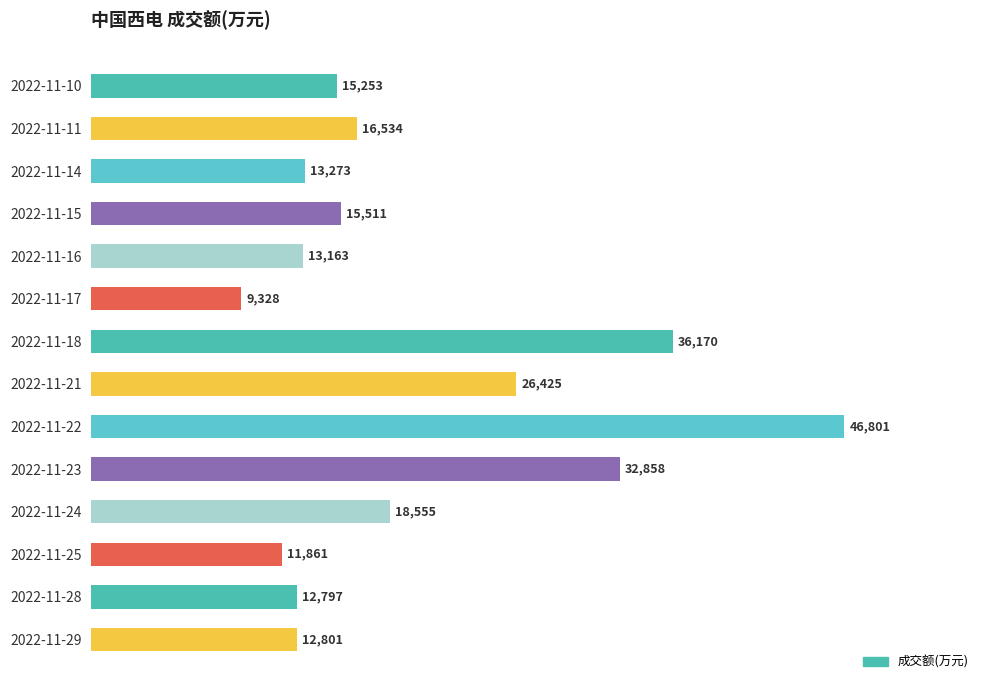

How many values are below 15511?

7